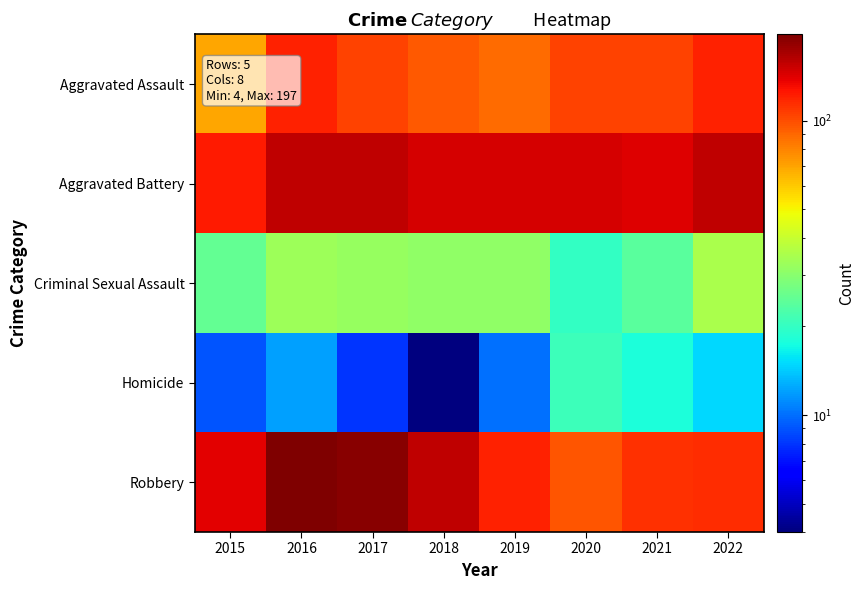

What is the greatest value displayed?

197